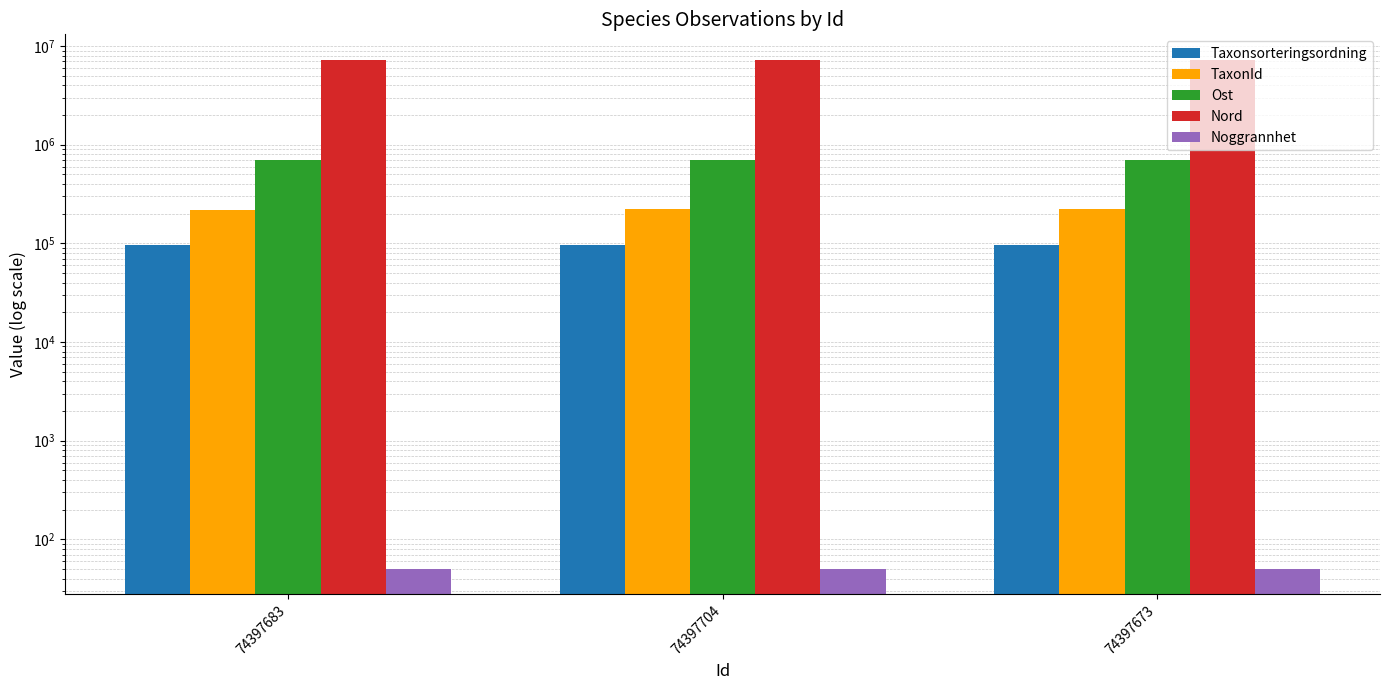

Which category has the highest value in the Nord series?

74397673